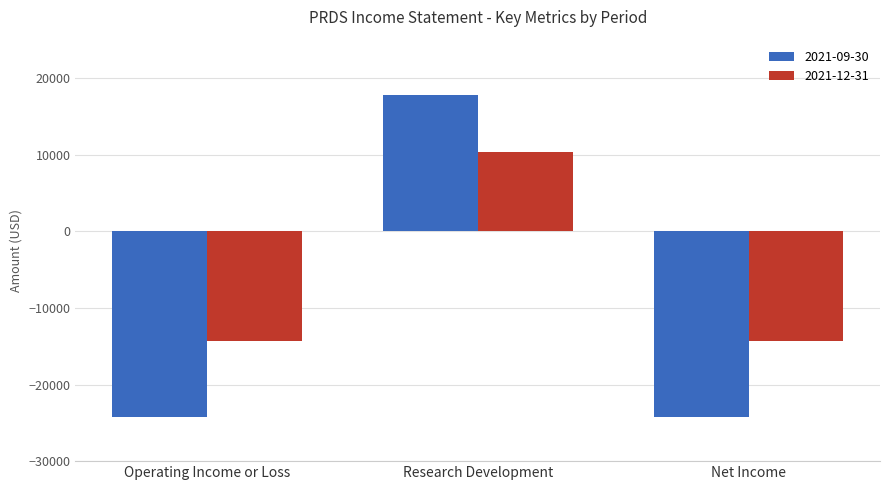

At which label is 2021-12-31 closest to -1950?

Operating Income or Loss